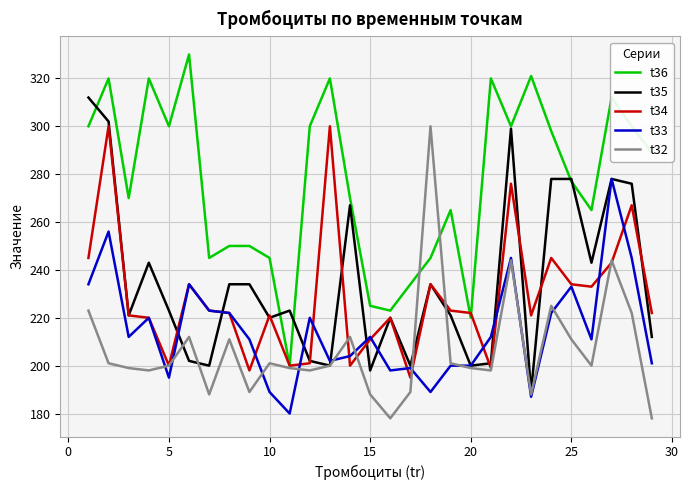

Which series has the largest total across all categories?

t36